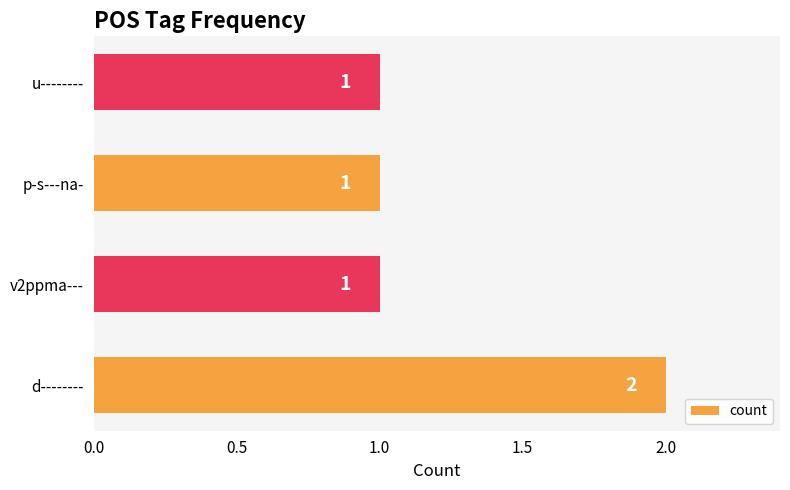

Between d-------- and u--------, which is larger?

d--------